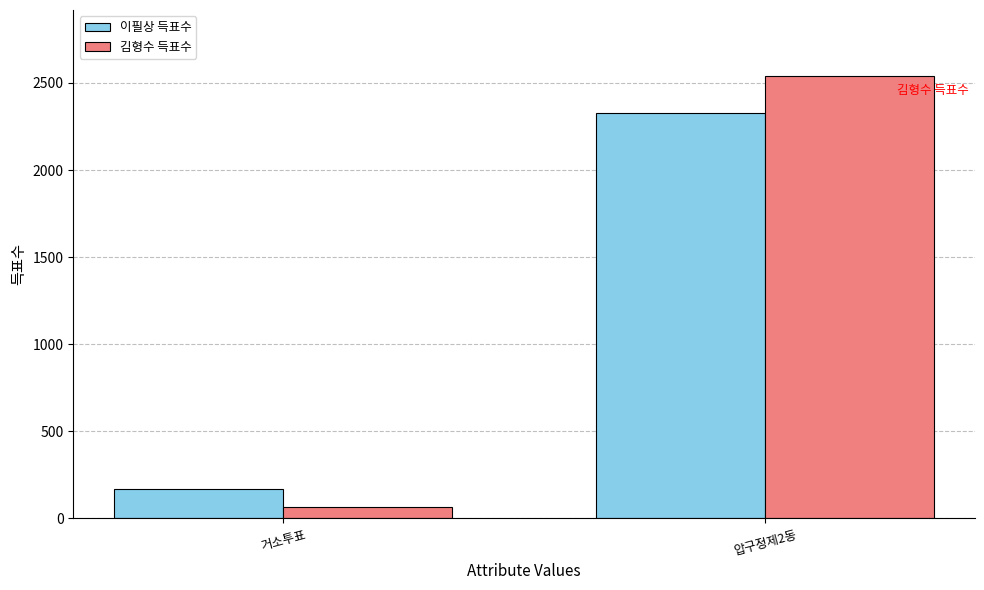

The value of 김형수 득표수 at 압구정제2동 is 1023. True or false?

False